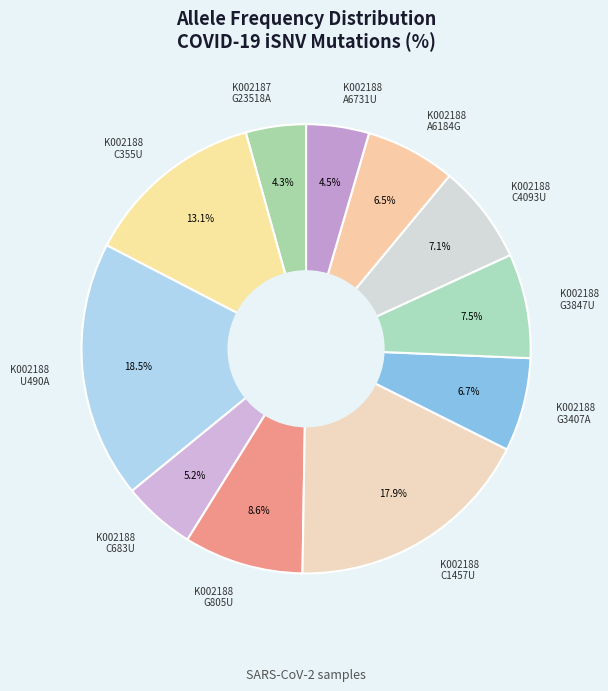

What is the largest slice in the pie chart?

K002188 U490A